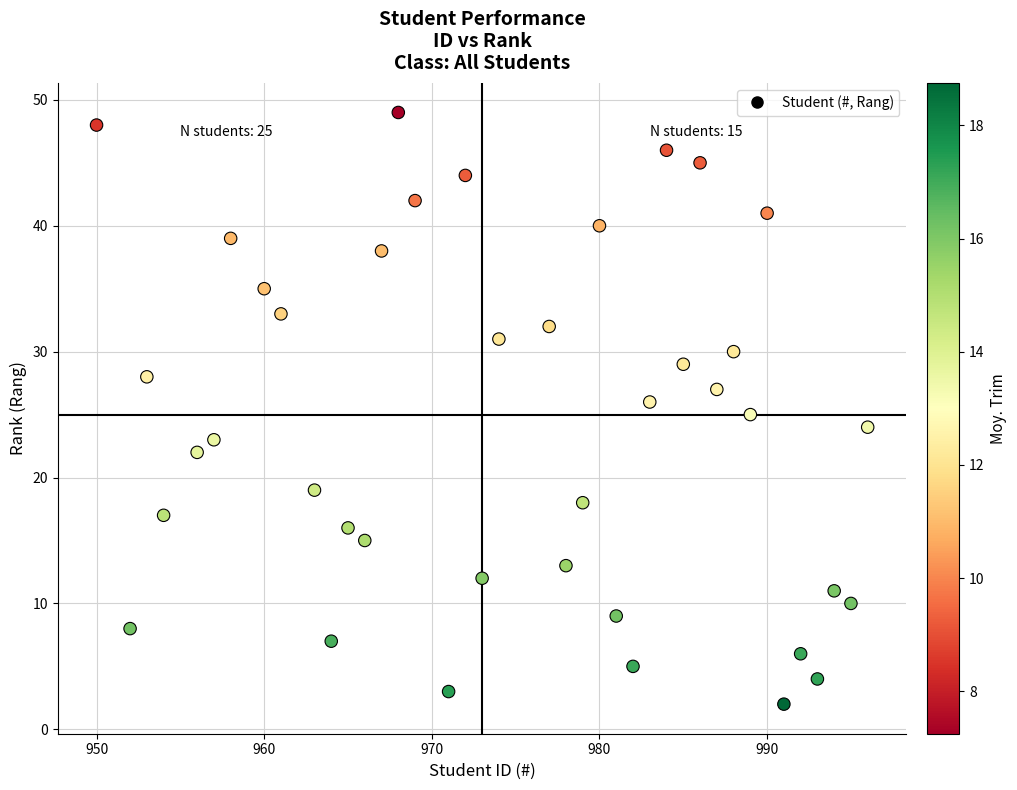

What is the range of X values (max minus min)?

46